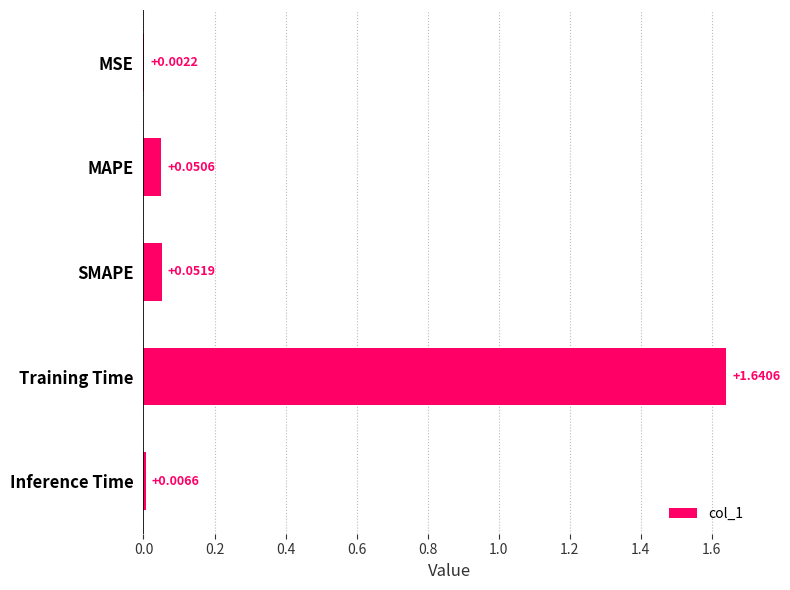

Which has a higher value, Inference Time or MAPE?

MAPE